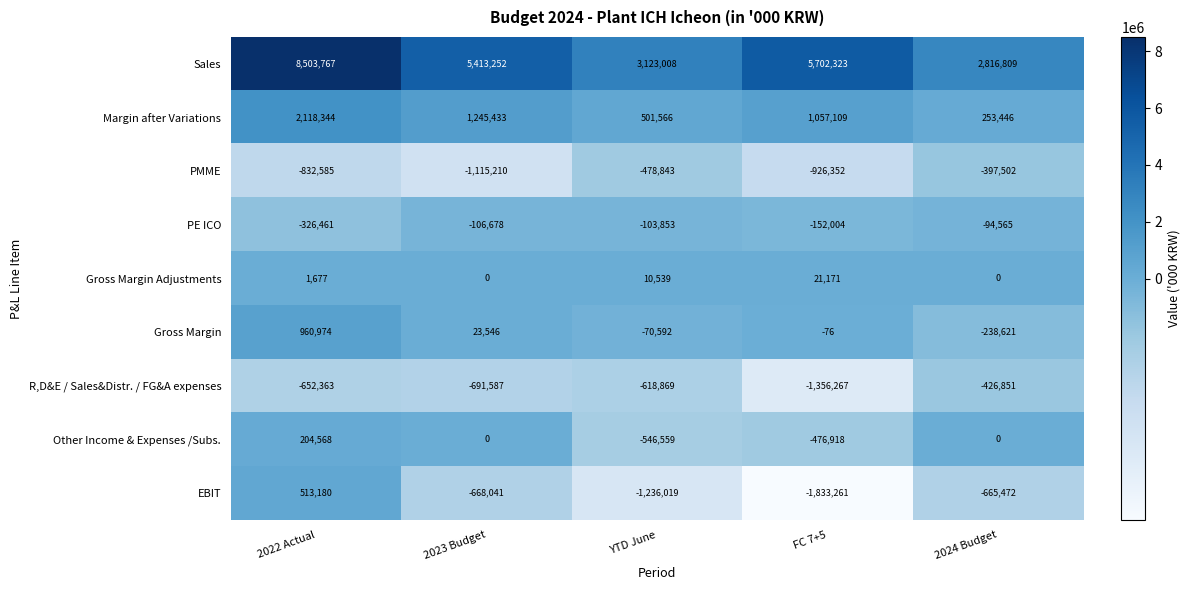

Rank the series at 2022 Actual from lowest to highest value.

PMME, R,D&E / Sales&Distr. / FG&A expenses, PE ICO, Gross Margin Adjustments, Other Income & Expenses /Subs., EBIT, Gross Margin, Margin after Variations, Sales